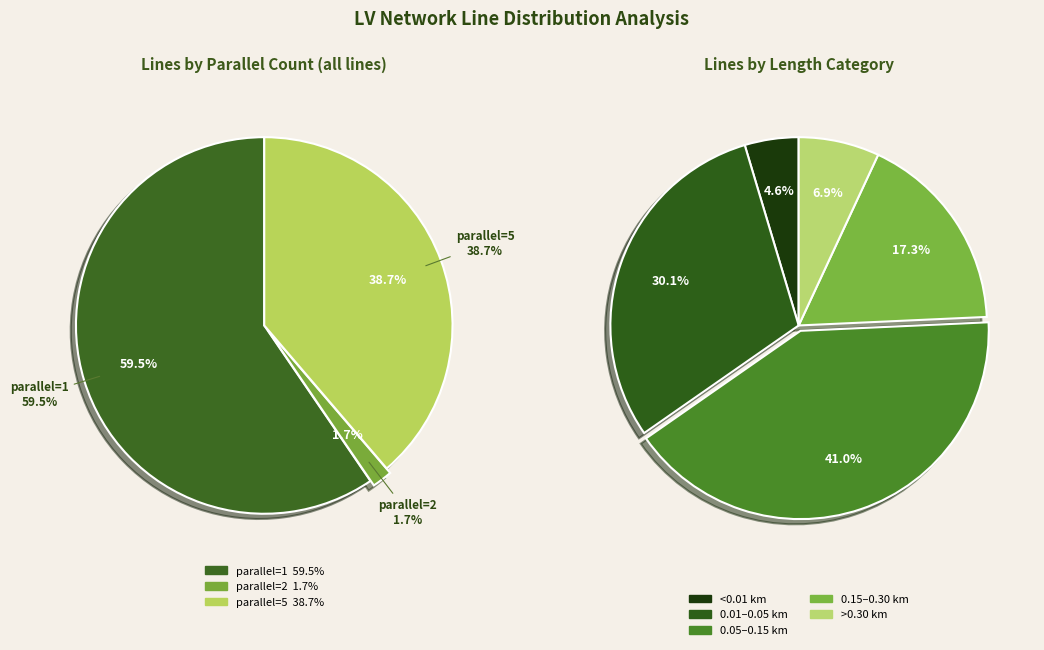

Does any single category account for the majority?

Yes